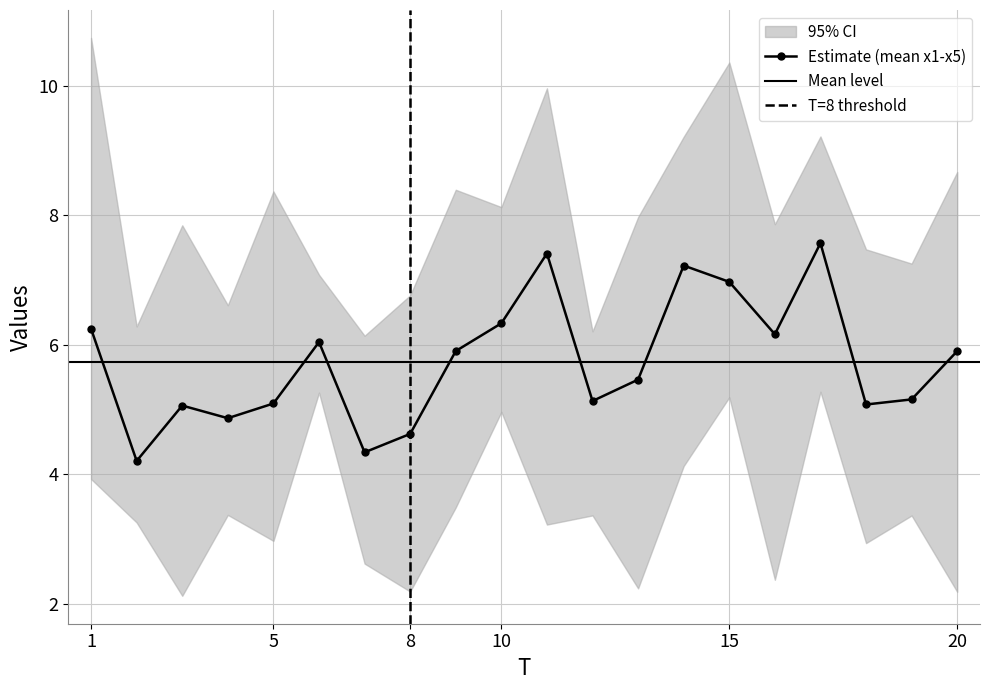

True or false: Estimate (mean x1-x5) has more than 2 points higher than both neighbors.

True